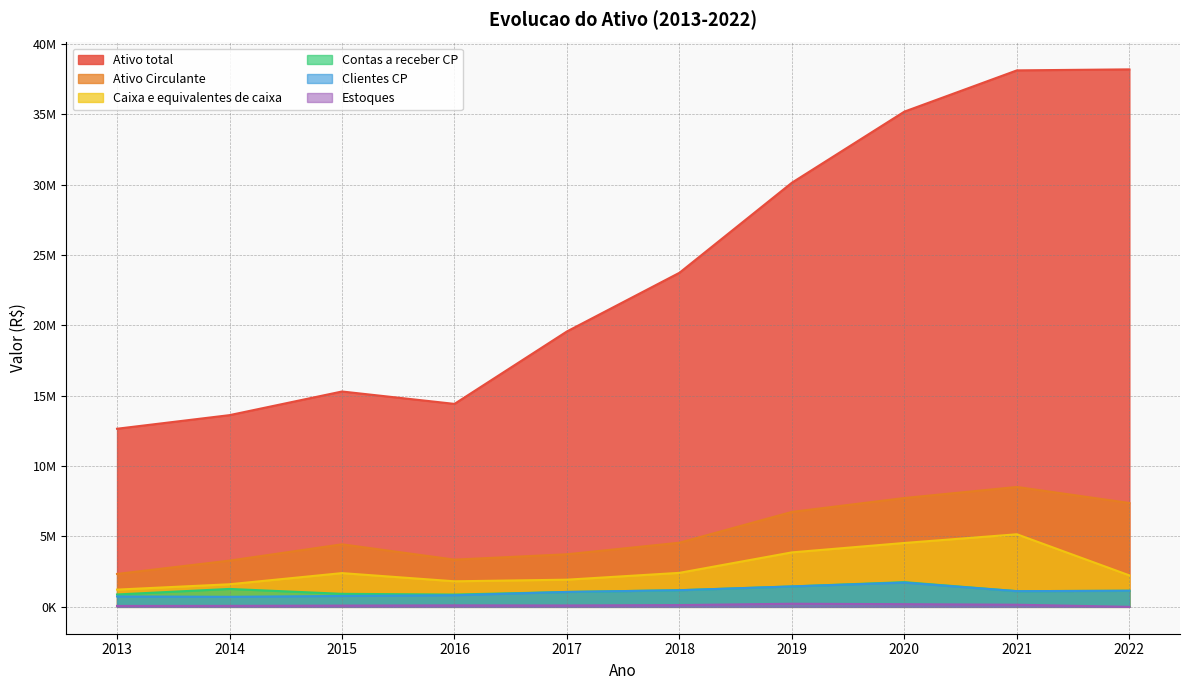

Does the chart display data point markers on the line(s)?

No